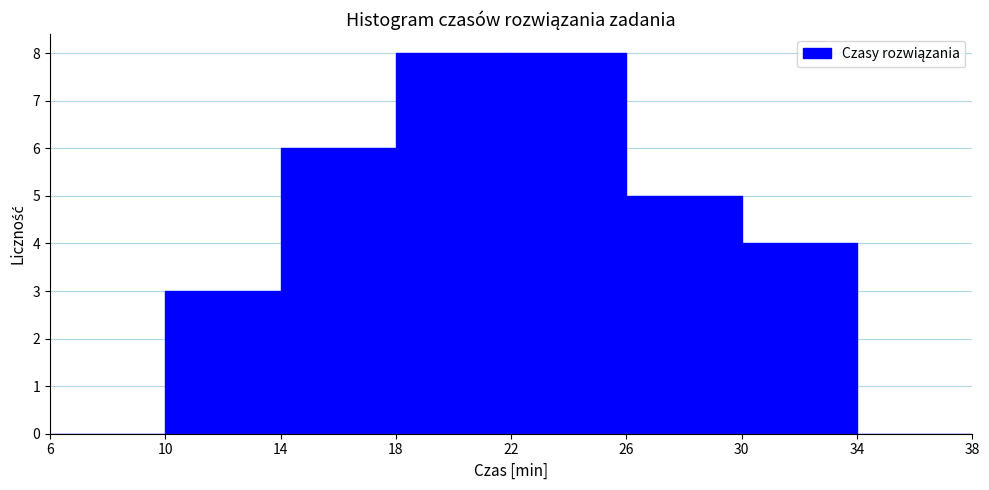

Reading left to right, transcribe this chart: for each bar, give the range it covers on the x-axis and its height. The values are not printed on the chart, so give them approximately, as read against the axis.

6 to 10: 0
10 to 14: 3
14 to 18: 6
18 to 22: 8
22 to 26: 8
26 to 30: 5
30 to 34: 4
34 to 38: 0